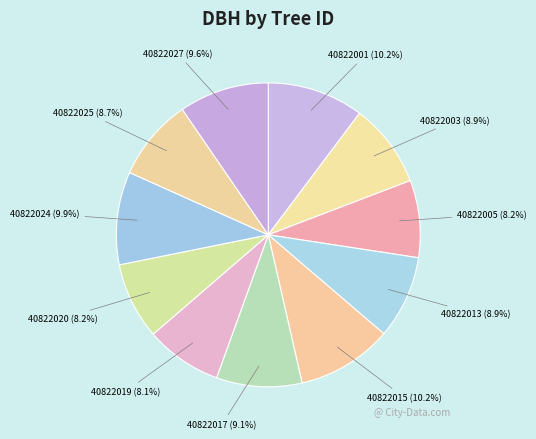

Does any single category account for the majority?

No